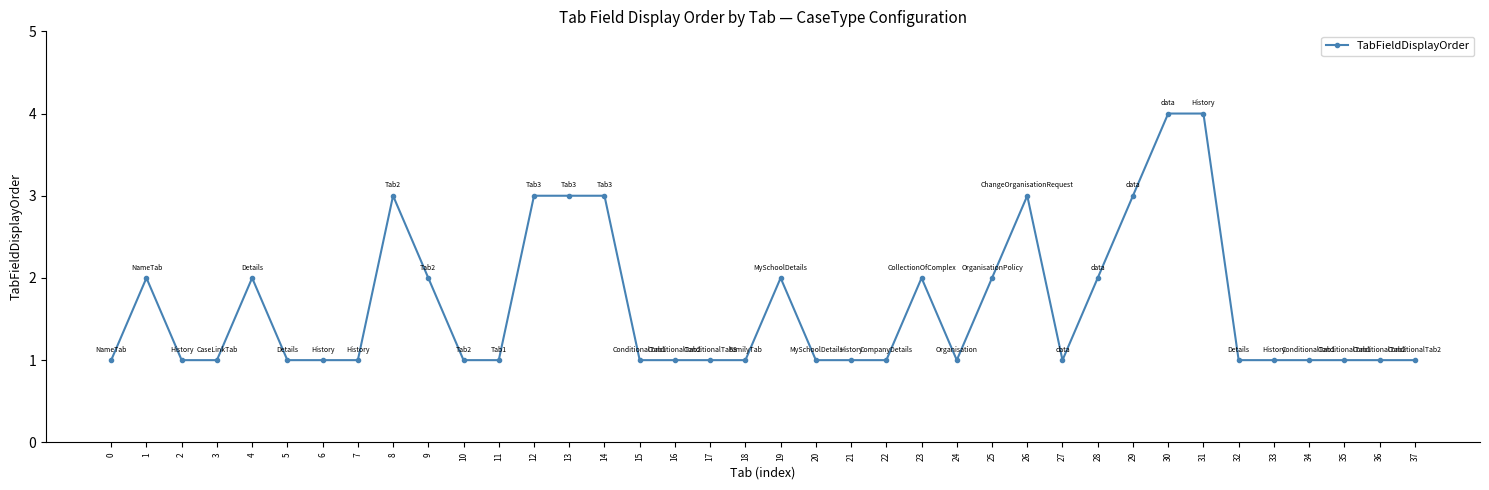

Which has a higher value, 31 or 4?

31